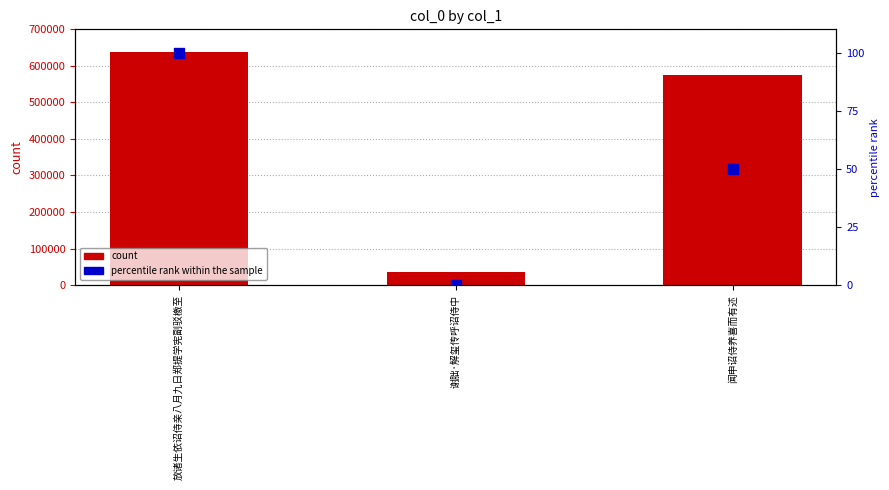

Is the value of percentile rank within the sample at 谢朏·解玺传呼诏侍中 greater than the value of col_0 at 放诸生依诏侍亲八月九日郑提学宪副驳檄至?

No